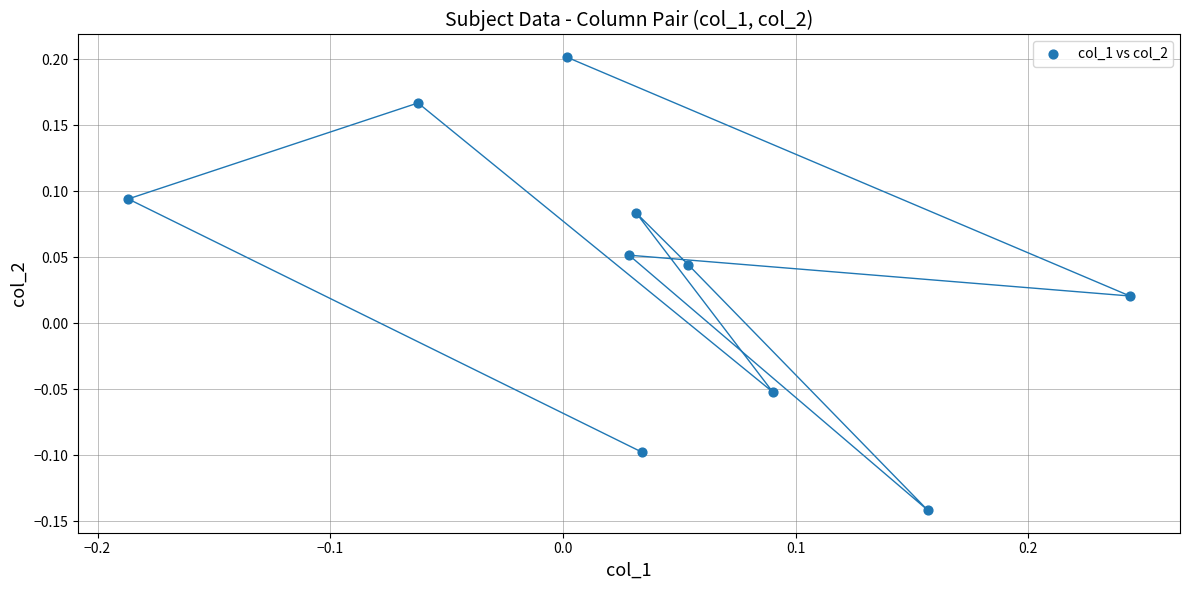

What is the range of Y values (max minus min)?

0.3